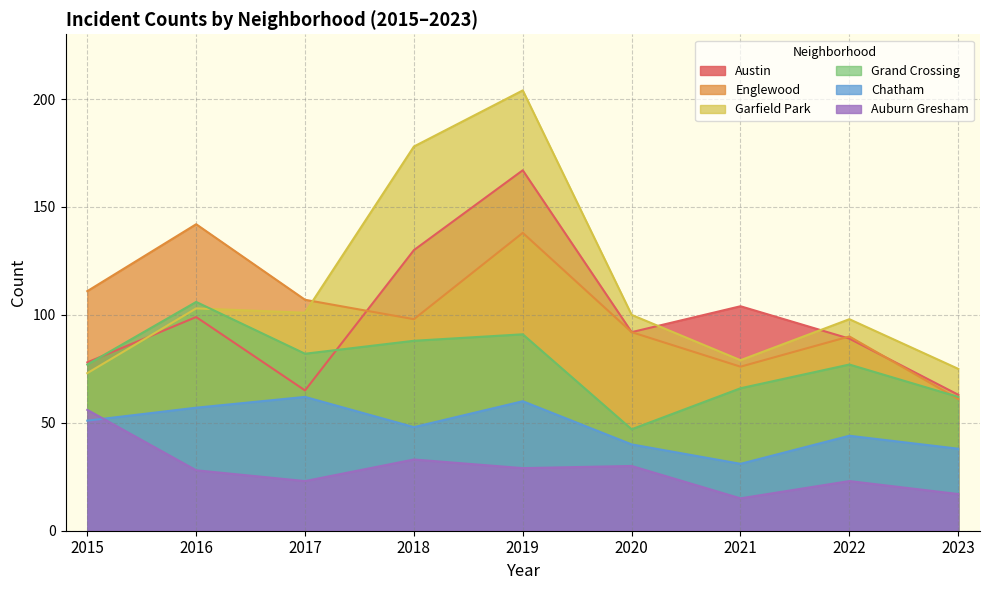

Which series has the largest range (max minus min)?

Garfield Park